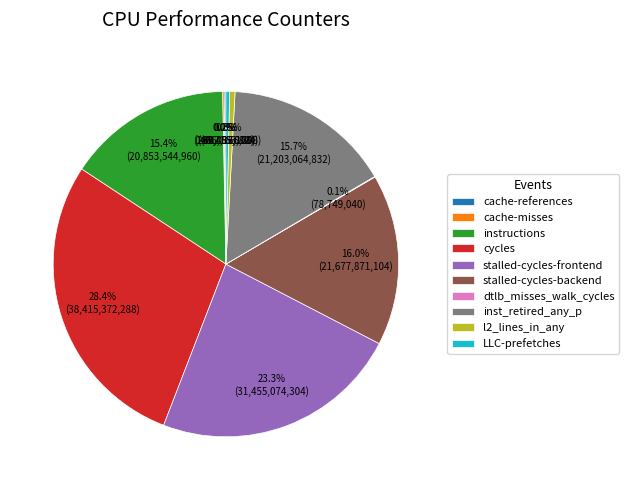

Is it true that inst_retired_any_p is 16% of the pie?

True